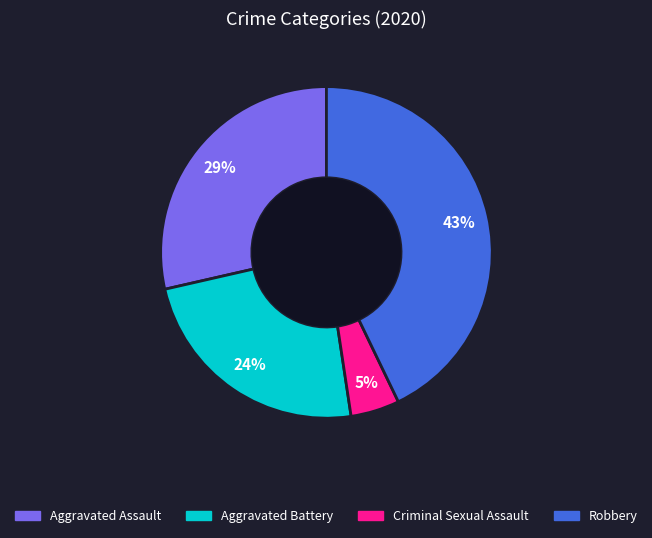

To the nearest percent, what is the difference between the largest and smallest slice percentages?

38%